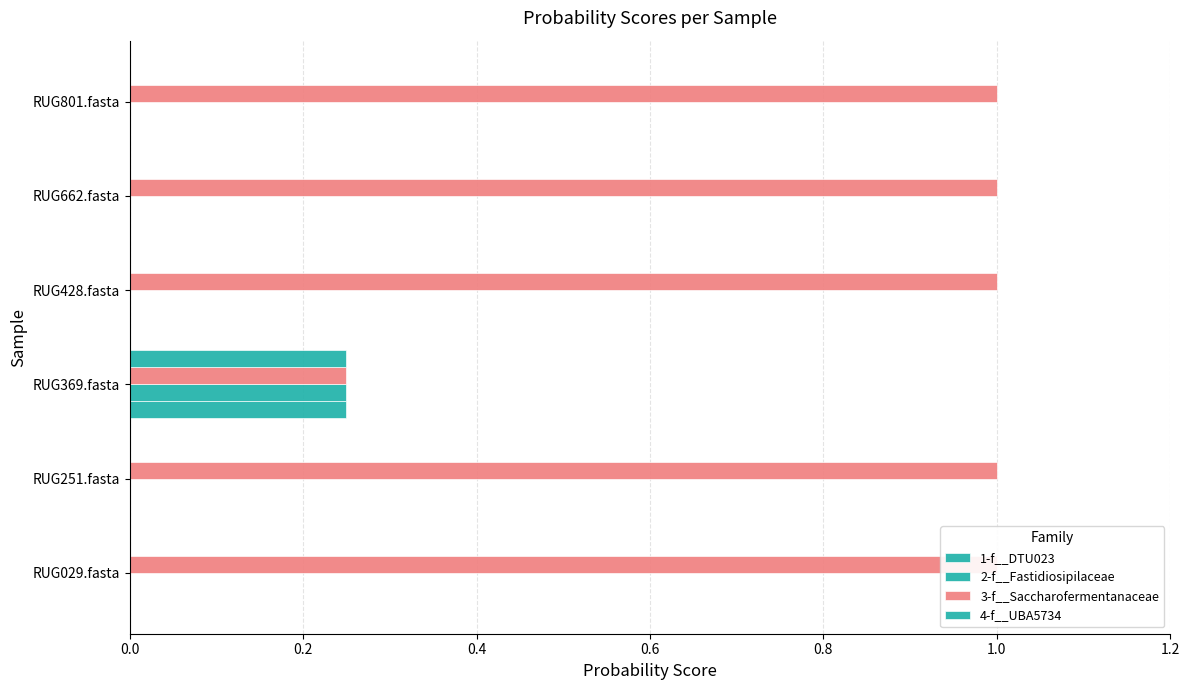

How many data points in 3-f__Saccharofermentanaceae are less than 1?

1